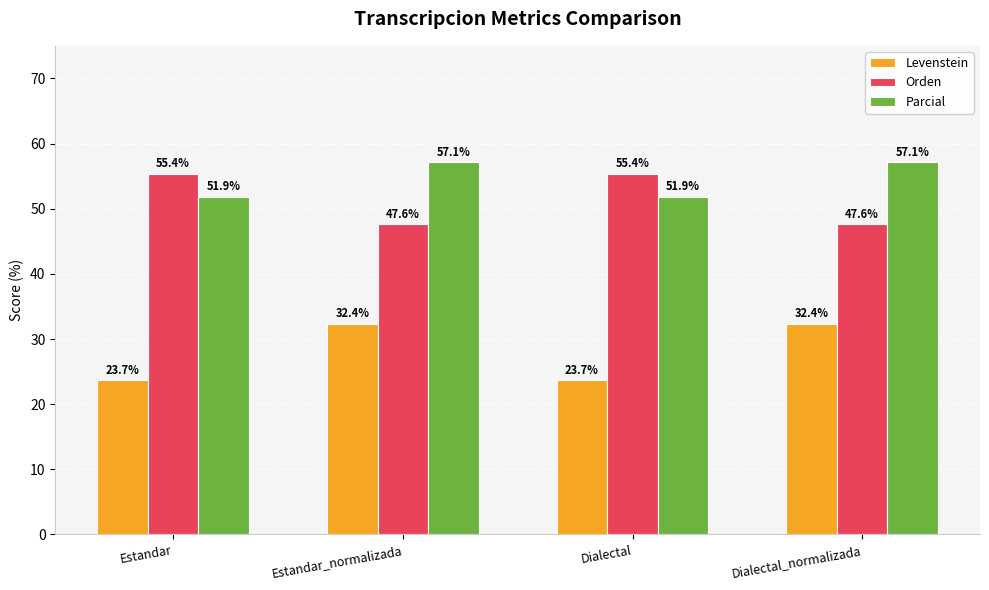

How many series are shown in this chart?

3